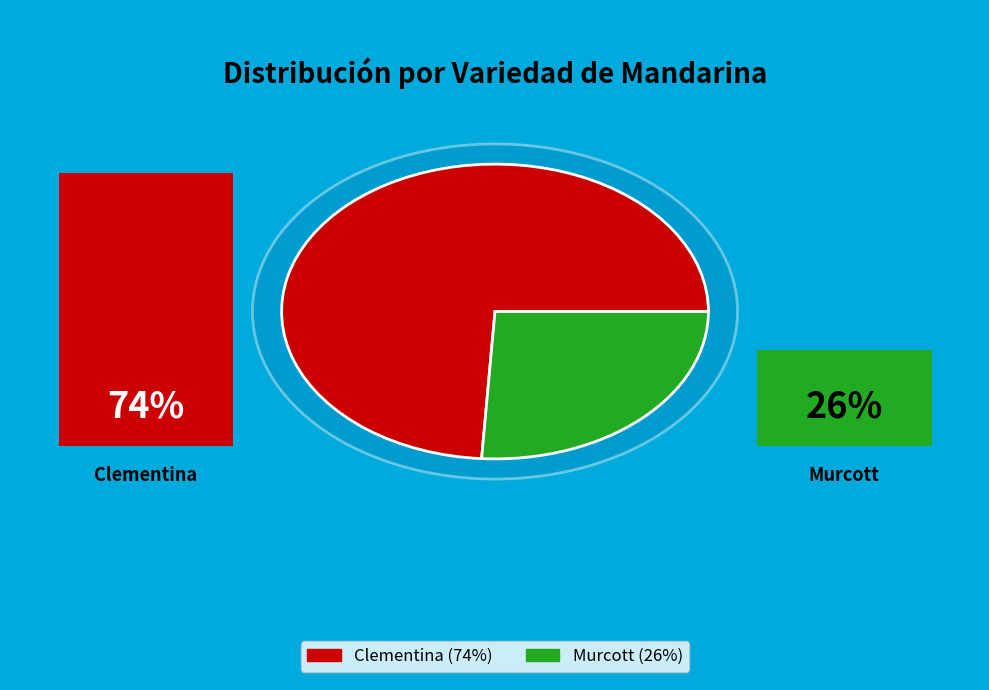

Which category has the biggest portion of the pie?

Clementina